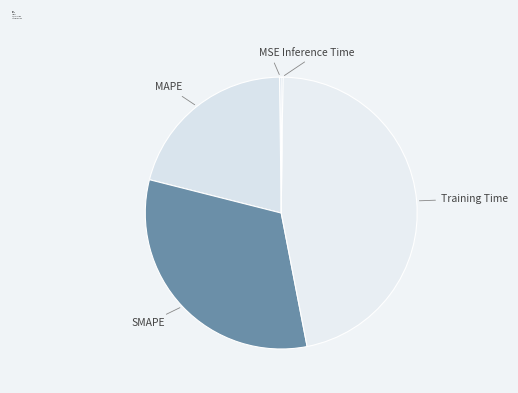

Do Training Time and MAPE together represent more than half of the pie?

Yes